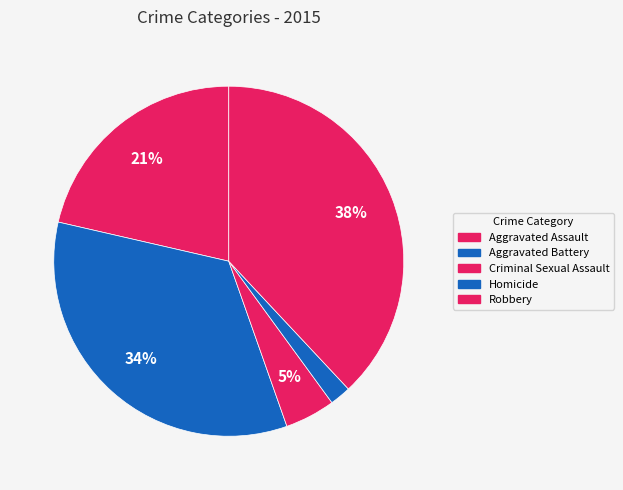

The Robbery slice represents 29% of the pie. True or false?

False